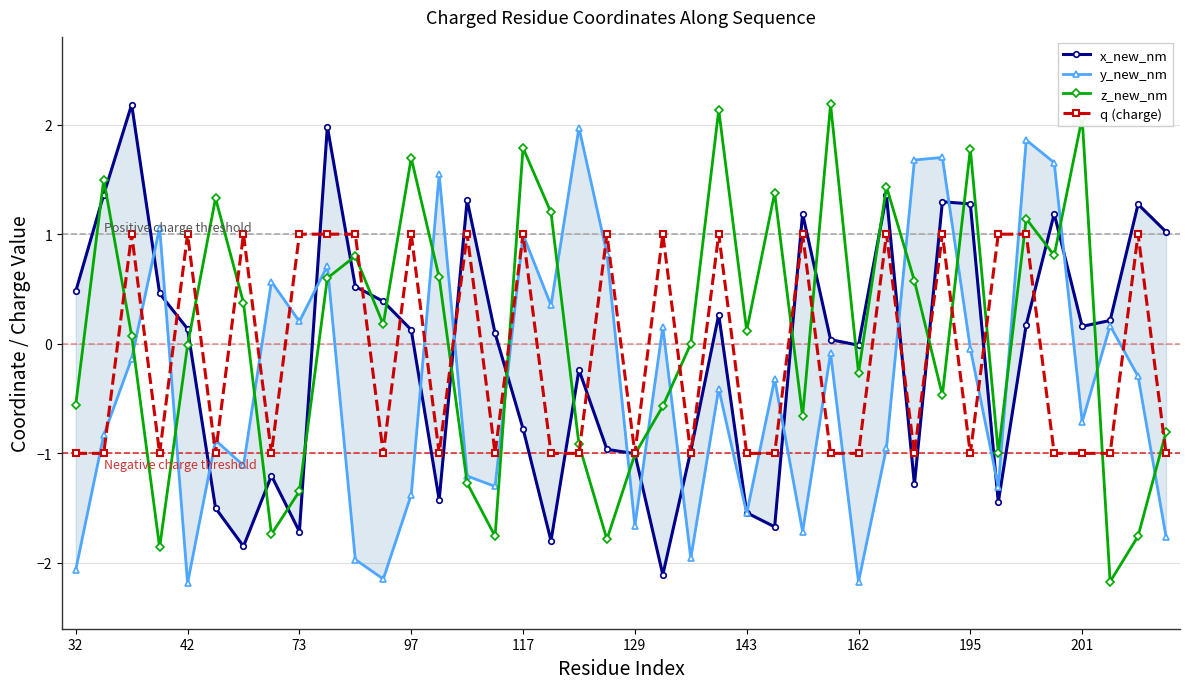

How many interior local valleys does the q (charge) series have?

10